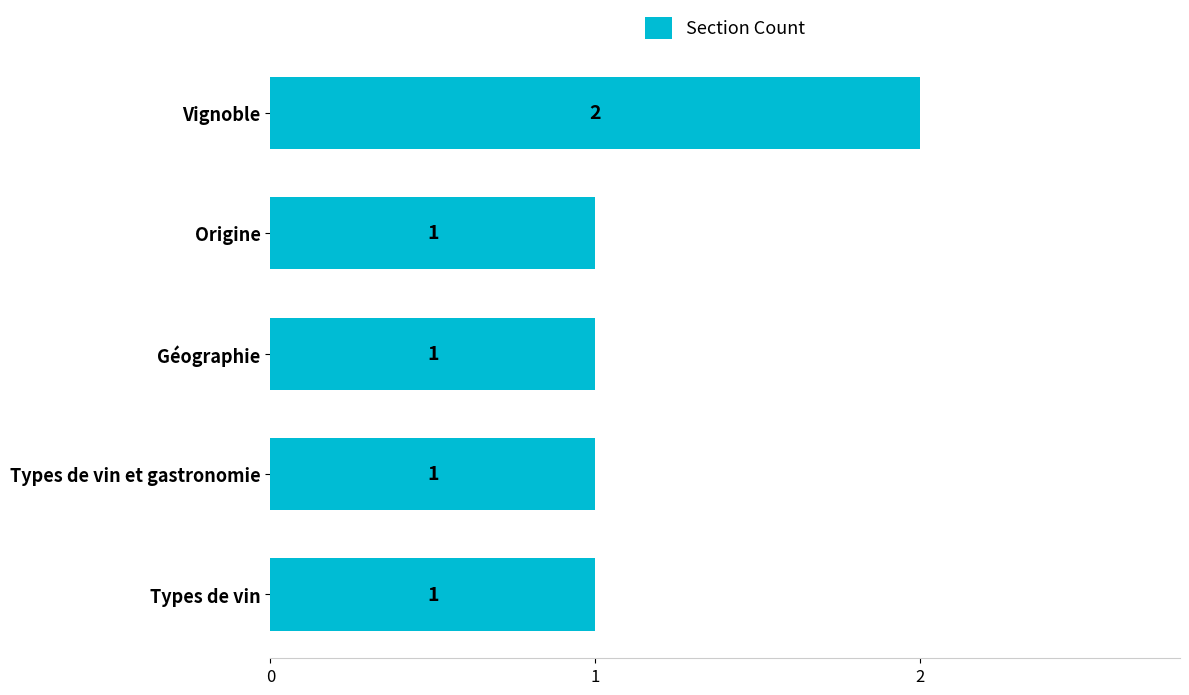

What is the value of the 1st bar from the top?

2